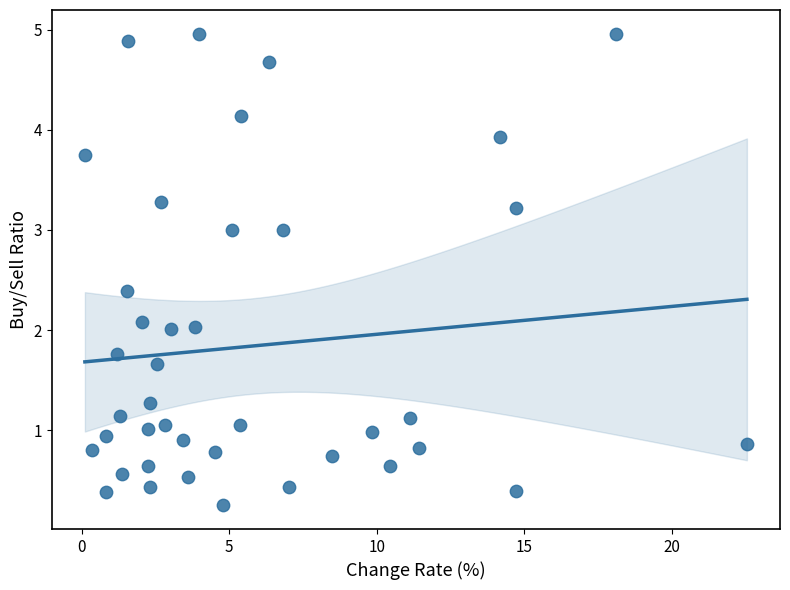

What is the range of X values (max minus min)?

22.4